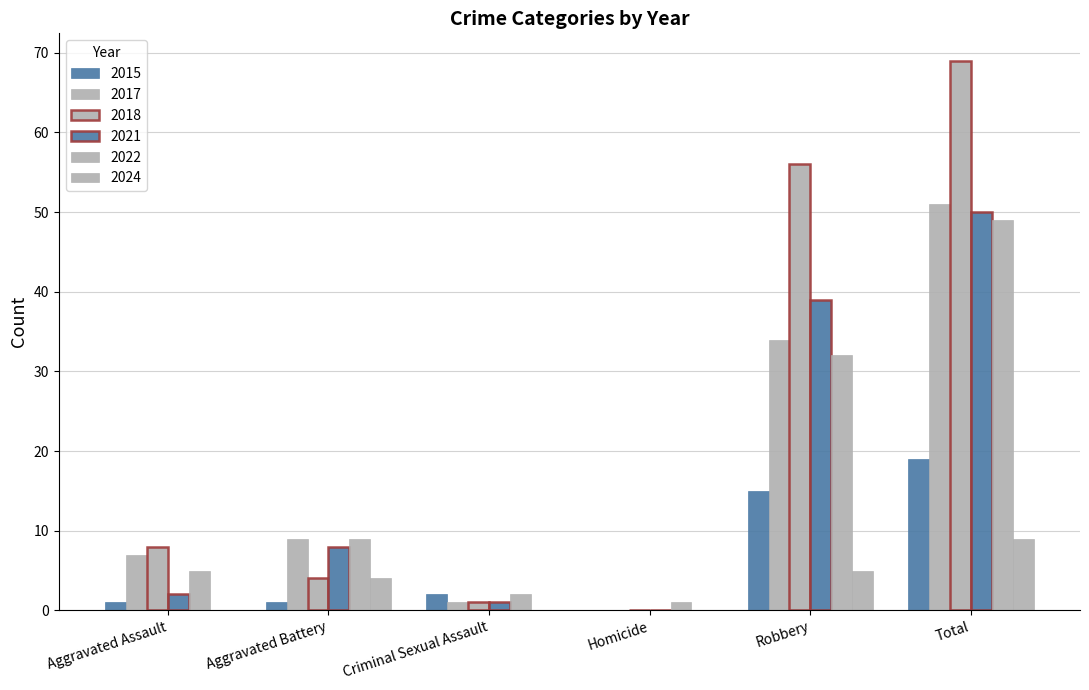

What is the value of the 2021 bar at the 6th from the left?

50